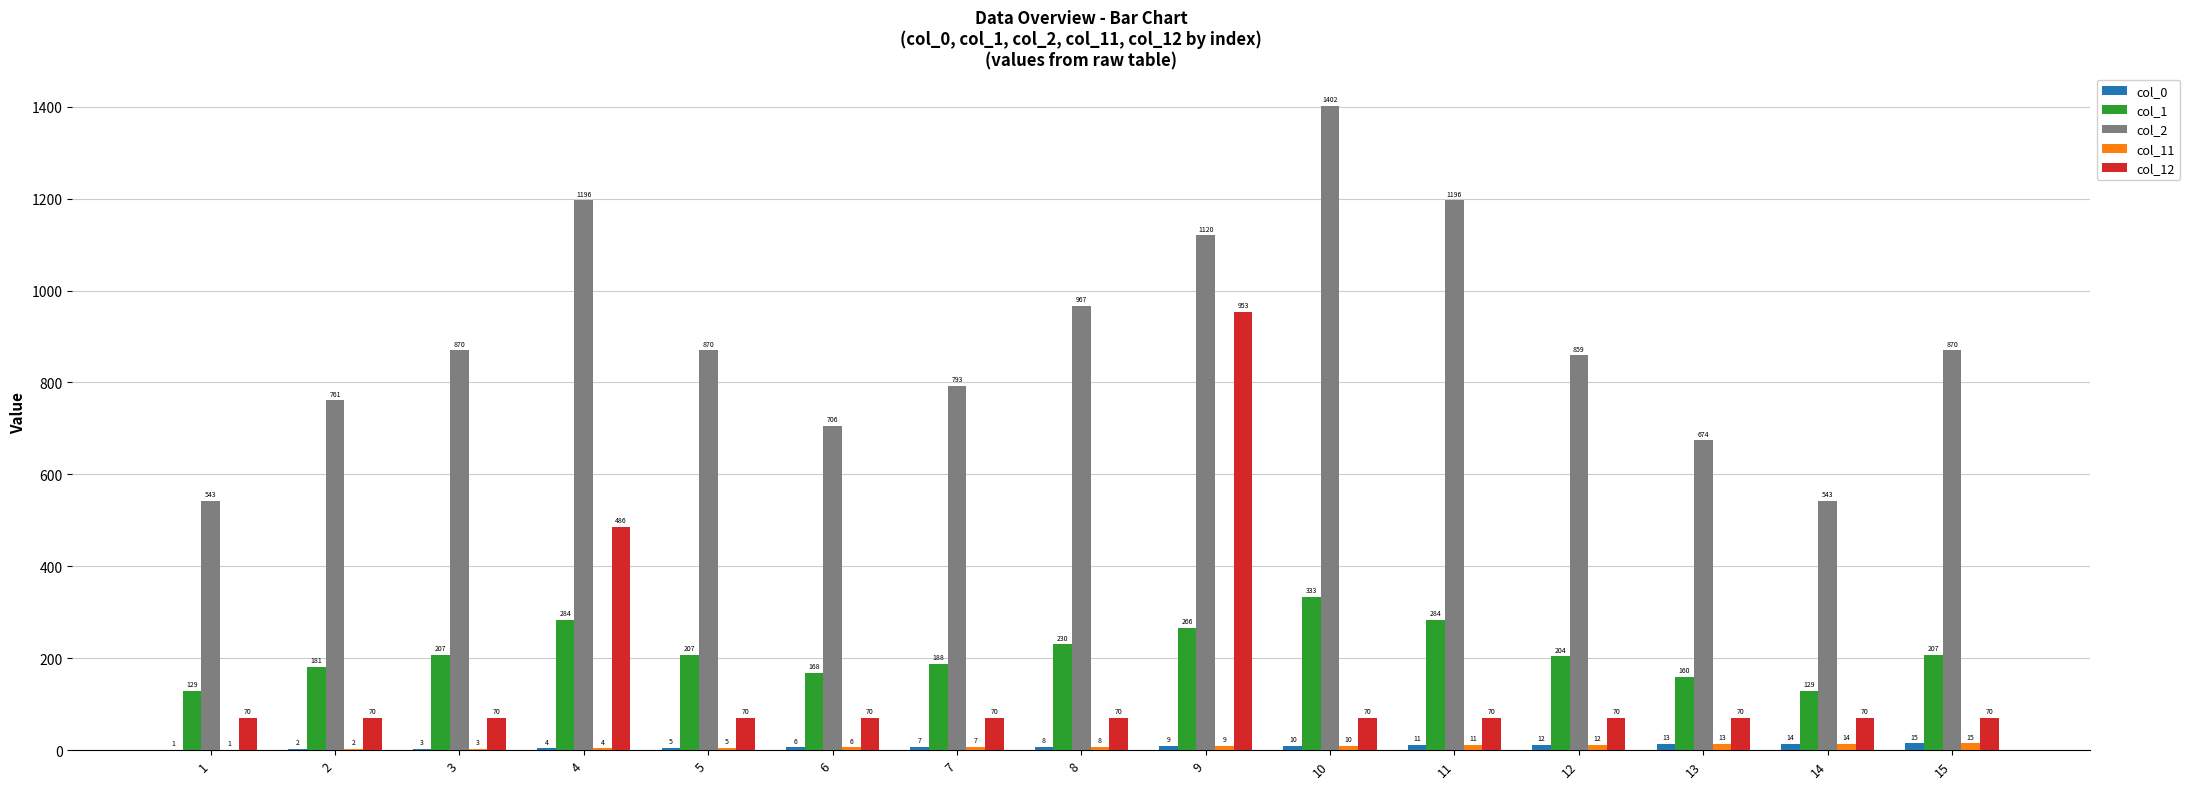

Which series has the largest total across all categories?

col_2